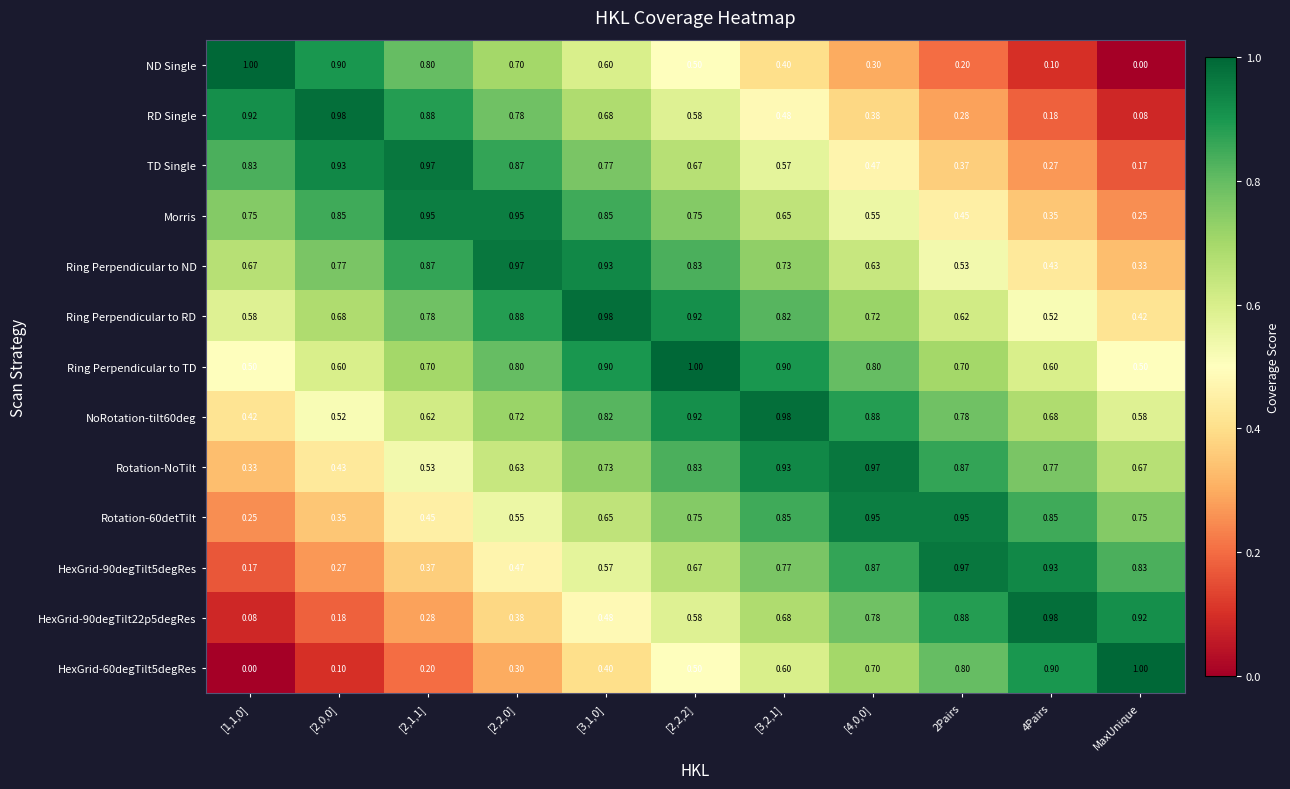

At how many categories does at least one series exceed 0?

11